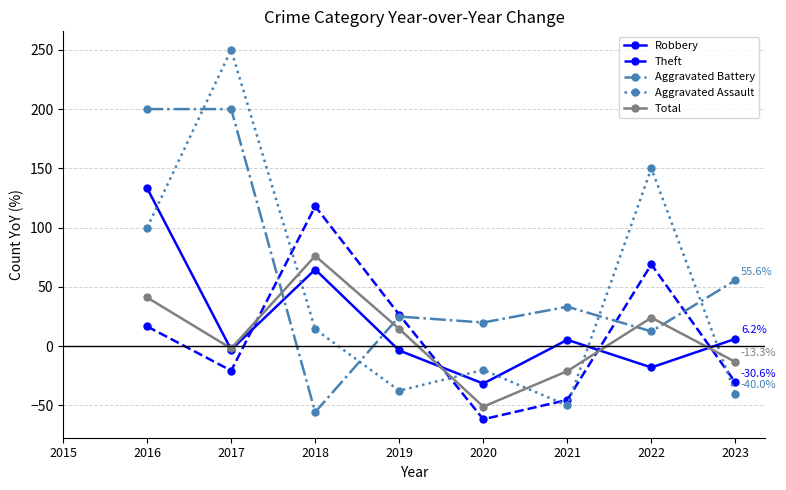

Where does the Total series first go above 14?

2016